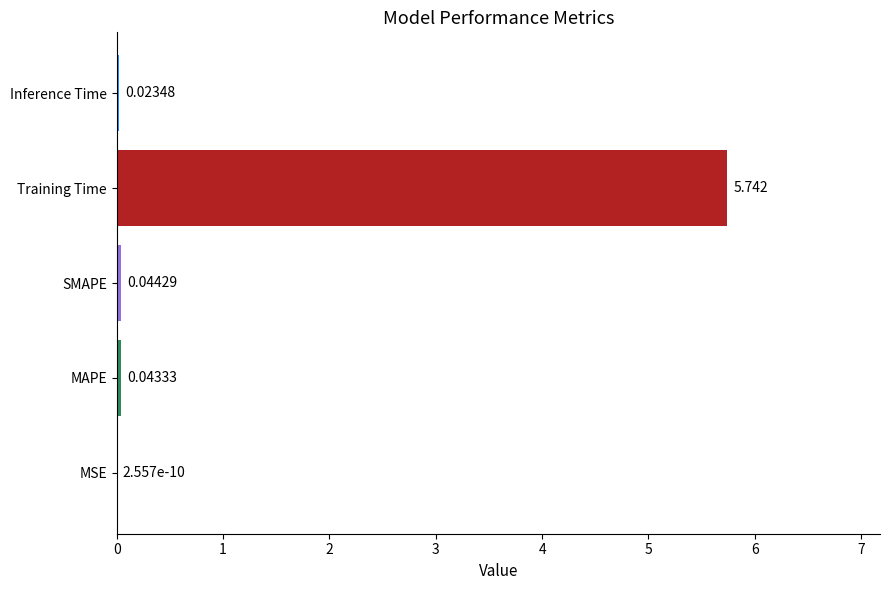

Between MSE and Training Time, which is larger?

Training Time